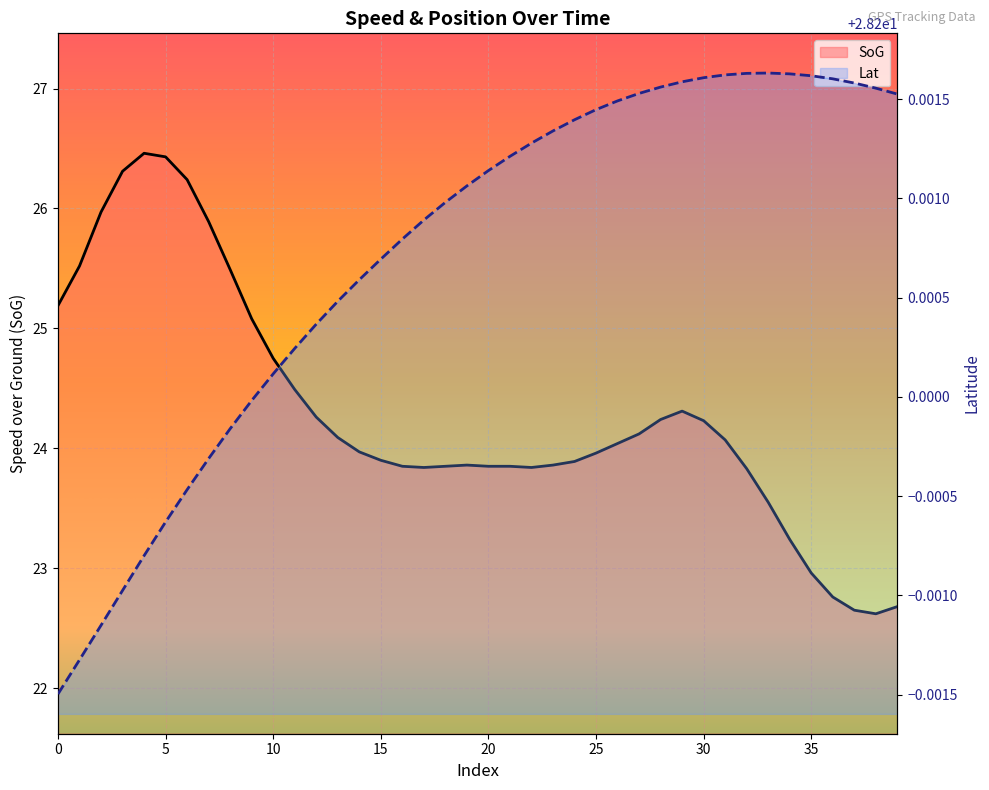

What is the approximate value of SoG at 24?

23.9